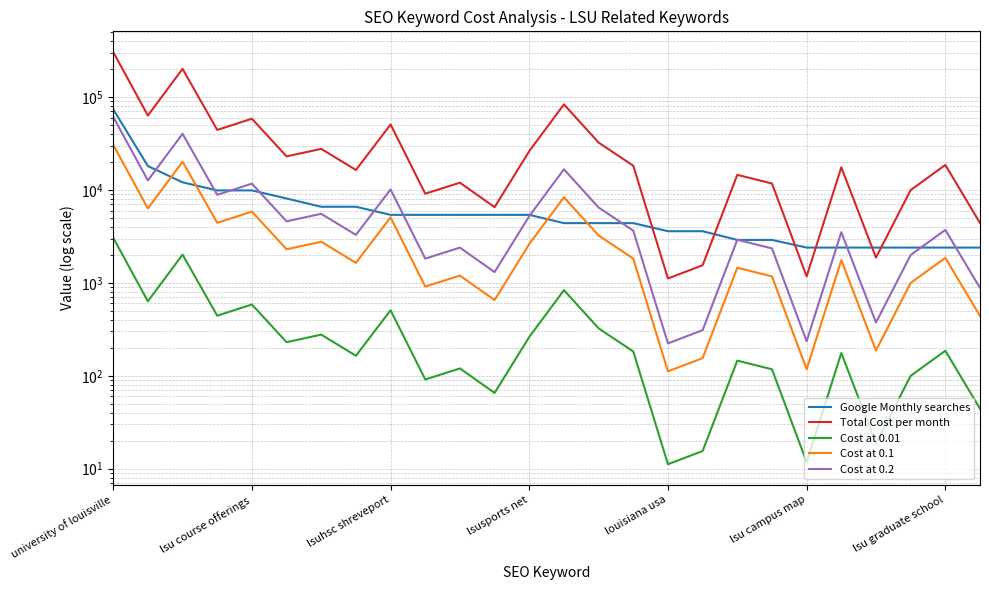

What position from the left is lsu graduate school?

25